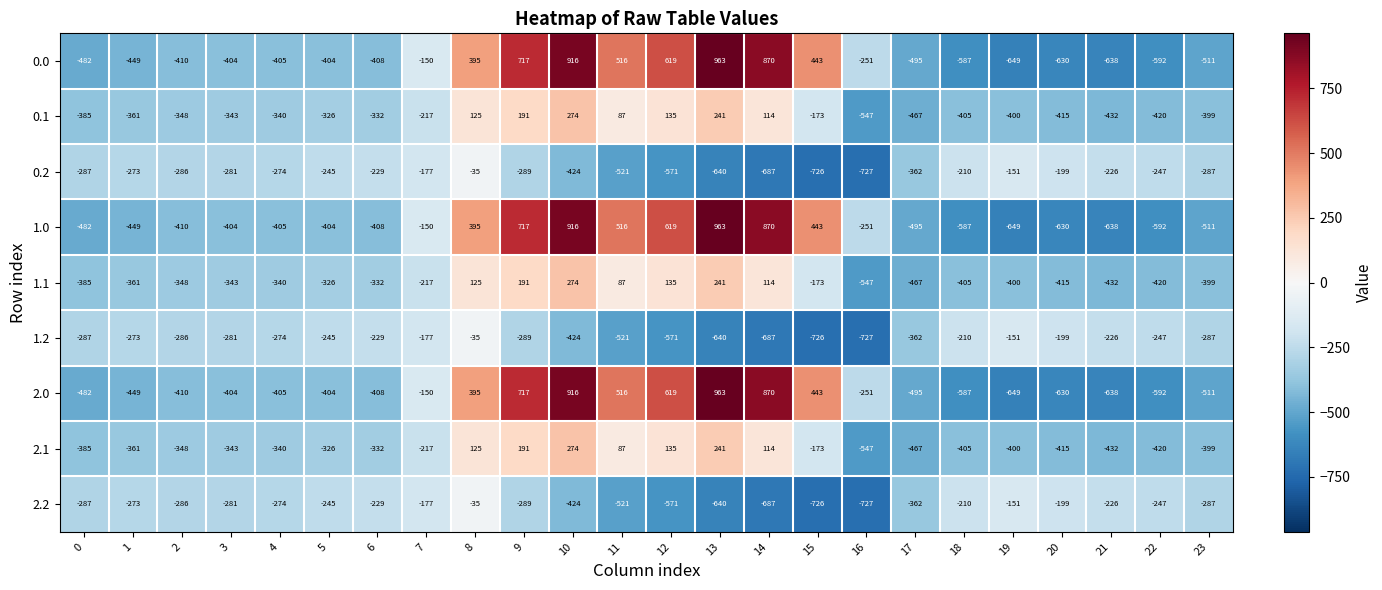

What is the difference between the 0.0 values at 1 and 5?

45